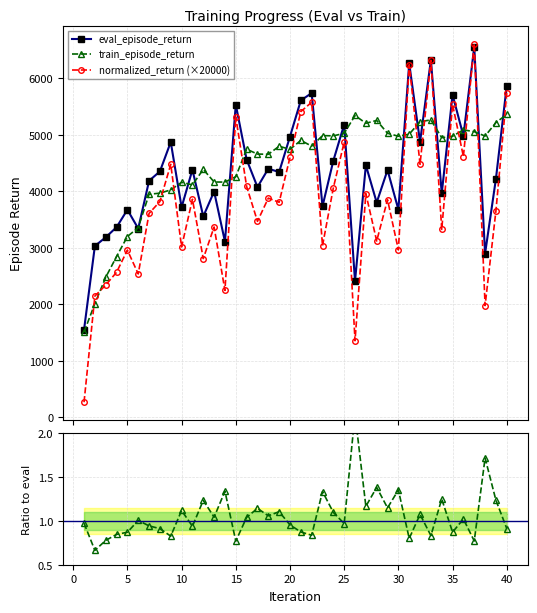

What is the maximum value for normalized_return (×20000)?

6611.5